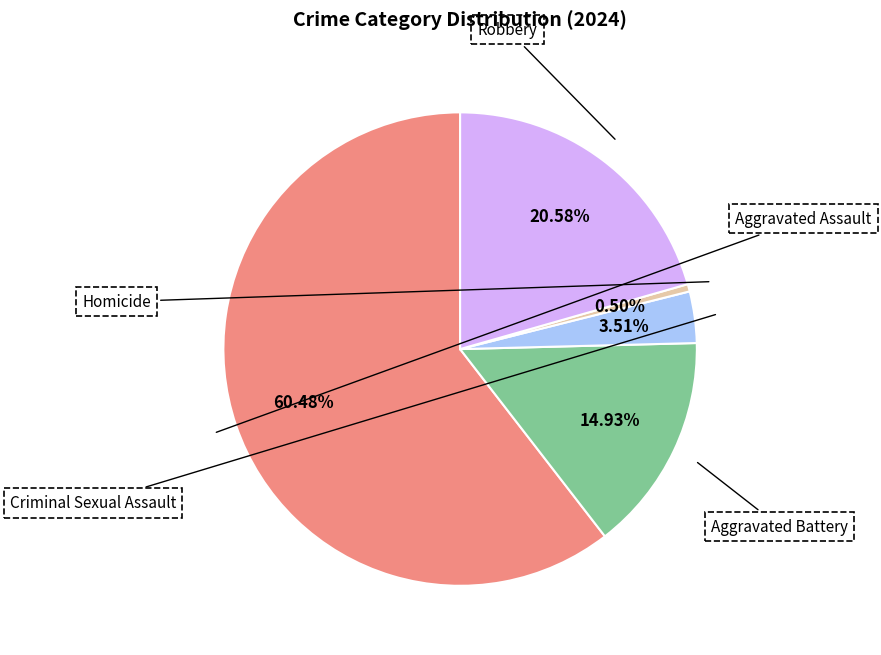

What is the largest slice in the pie chart?

Aggravated Assault